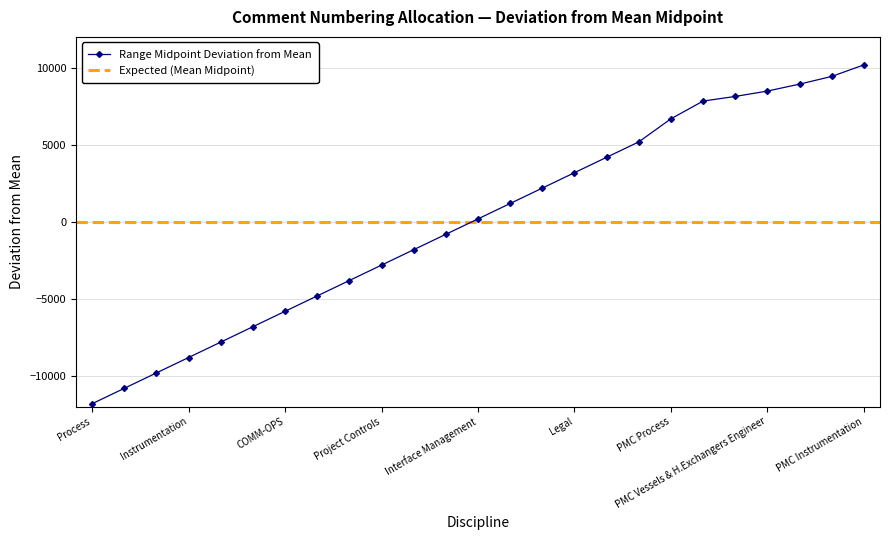

At which category does the chart reach its peak across all series?

PMC Instrumentation